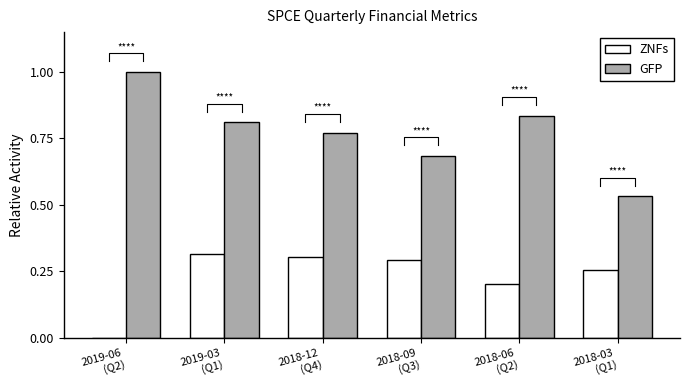

Rank the series by their average value, from lowest to highest.

ZNFs, GFP